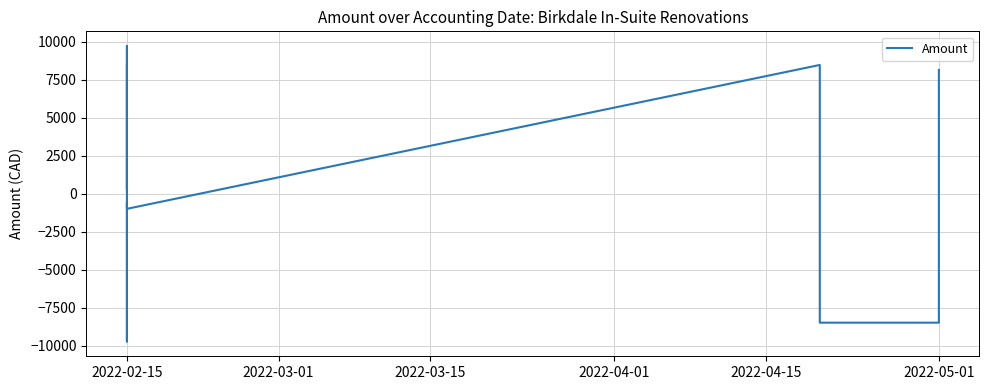

Reading left to right, what are all the values shown in this chart?

8489.7	988.8	220.3	565.0	9727.8	-220.3	-9727.8	-8489.7	-565.0	-988.8	8486.5	988.8	-988.8	-8486.5	-8486.5	-988.8	988.8	8158.5